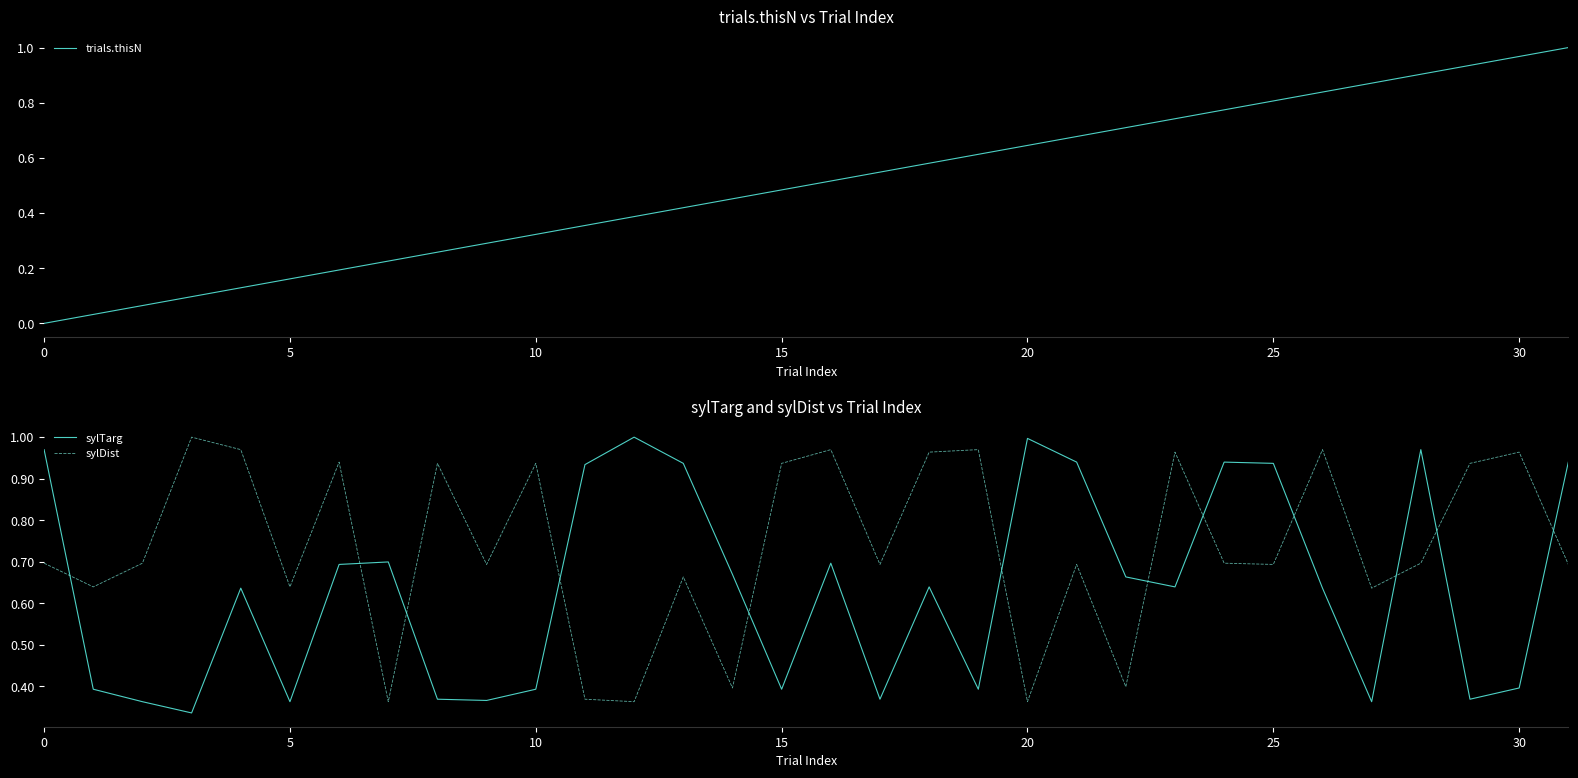

True or false: sylDist and trials.thisN cross at least once.

True